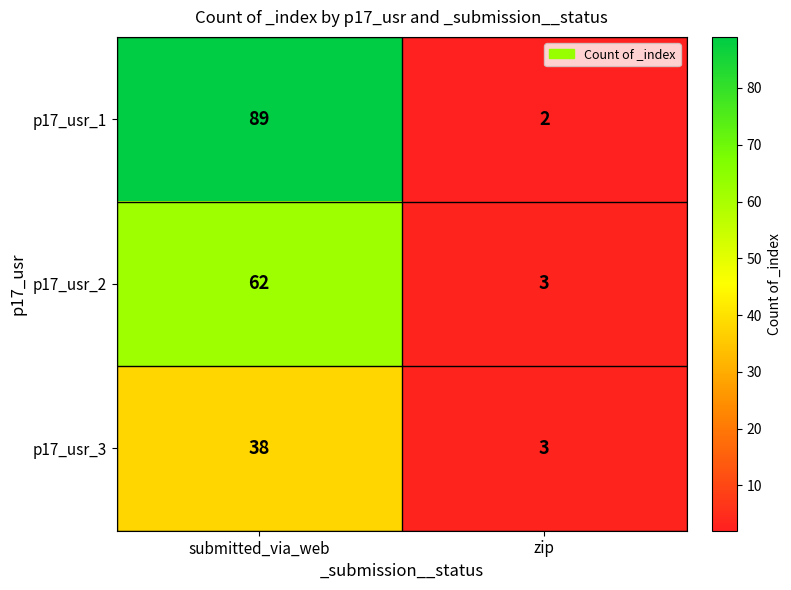

Where is p17_usr_3 nearest to the value 20?

zip